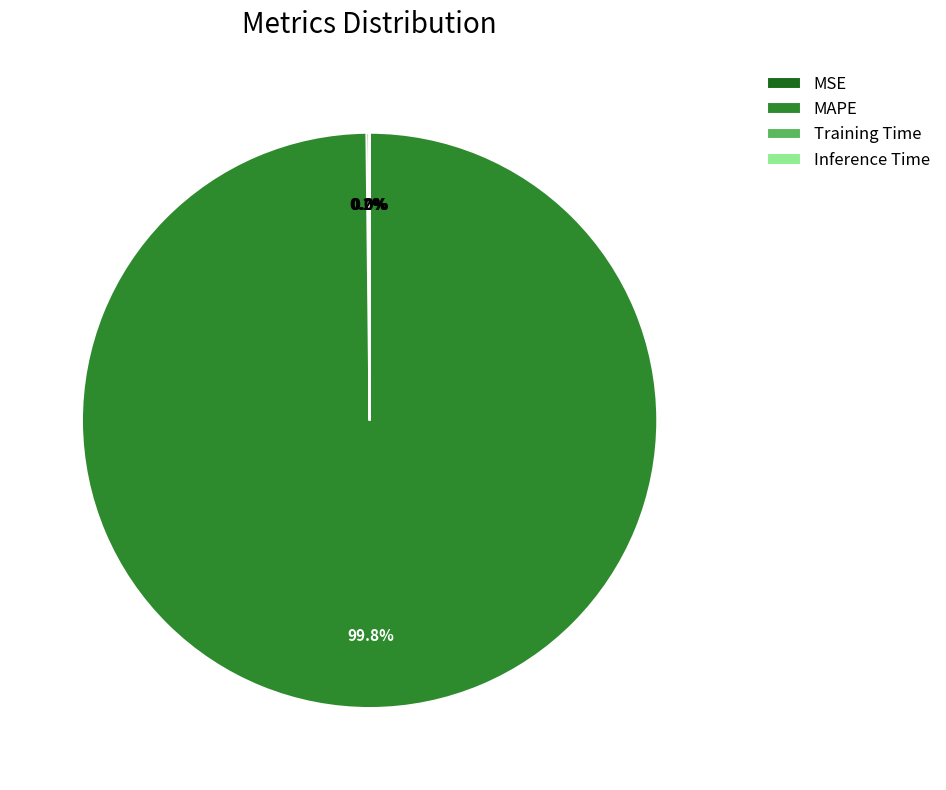

Which category accounts for the majority?

MAPE